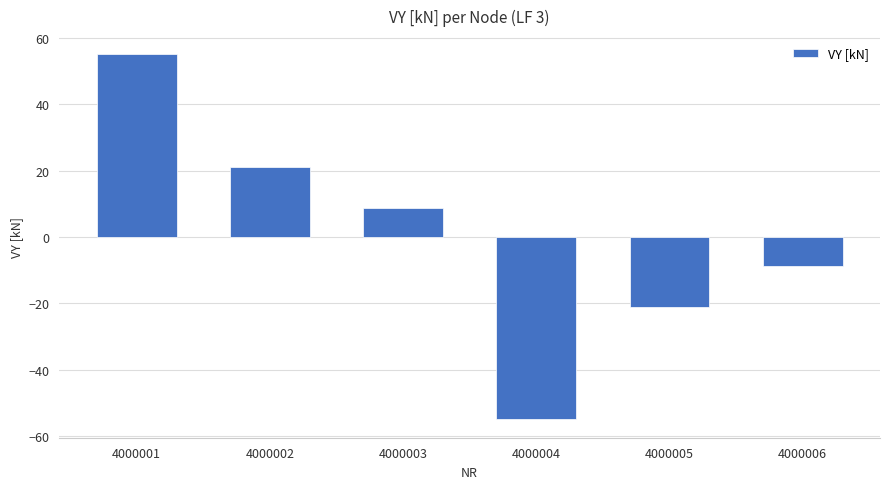

The value at 4000002 is 29.0. True or false?

False